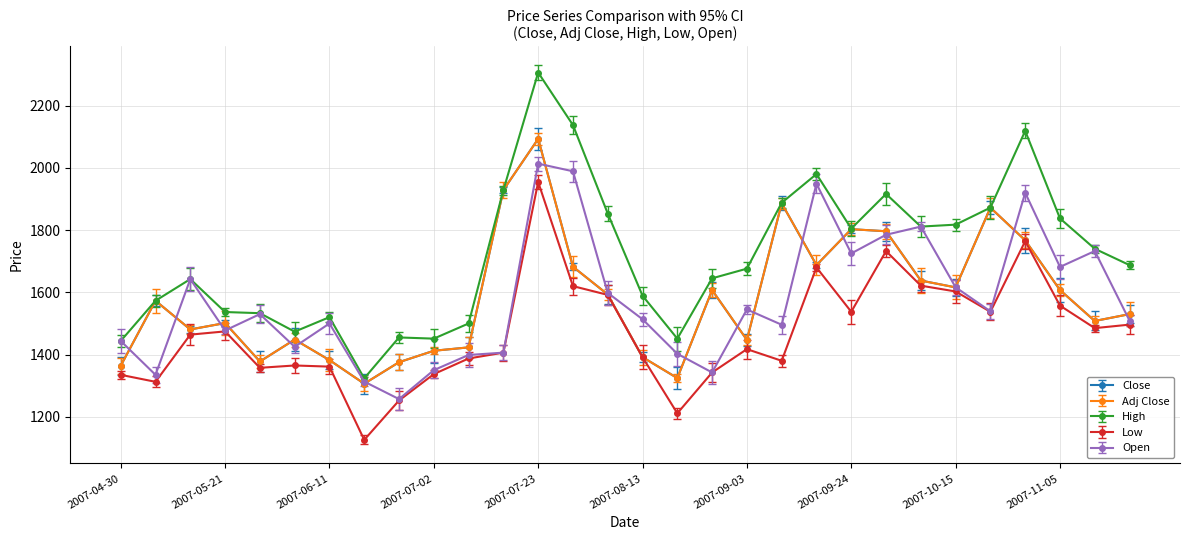

At which category does Open reach its first local valley?

2007-05-07